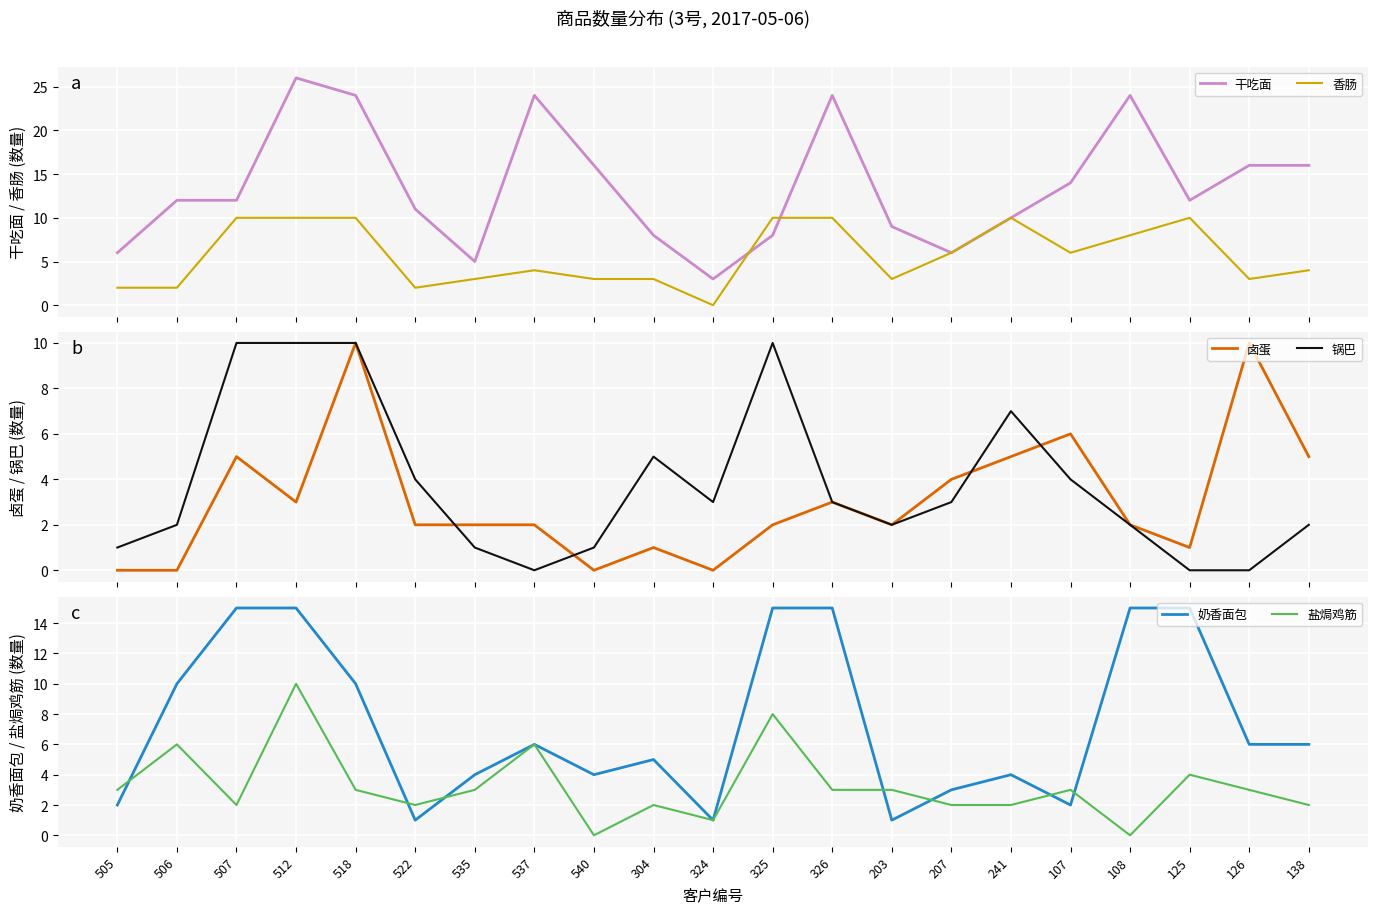

Reading left to right, list all the values displayed in this chart.

干吃面: 505=6	506=12	507=12	512=26	518=24	522=11	535=5	537=24	540=16	304=8	324=3	325=8	326=24	203=9	207=6	241=10	107=14	108=24	125=12	126=16	138=16
香肠: 505=2	506=2	507=10	512=10	518=10	522=2	535=3	537=4	540=3	304=3	324=0	325=10	326=10	203=3	207=6	241=10	107=6	108=8	125=10	126=3	138=4
卤蛋: 505=0	506=0	507=5	512=3	518=10	522=2	535=2	537=2	540=0	304=1	324=0	325=2	326=3	203=2	207=4	241=5	107=6	108=2	125=1	126=10	138=5
锅巴: 505=1	506=2	507=10	512=10	518=10	522=4	535=1	537=0	540=1	304=5	324=3	325=10	326=3	203=2	207=3	241=7	107=4	108=2	125=0	126=0	138=2
奶香面包: 505=2	506=10	507=15	512=15	518=10	522=1	535=4	537=6	540=4	304=5	324=1	325=15	326=15	203=1	207=3	241=4	107=2	108=15	125=15	126=6	138=6
盐焗鸡筋: 505=3	506=6	507=2	512=10	518=3	522=2	535=3	537=6	540=0	304=2	324=1	325=8	326=3	203=3	207=2	241=2	107=3	108=0	125=4	126=3	138=2